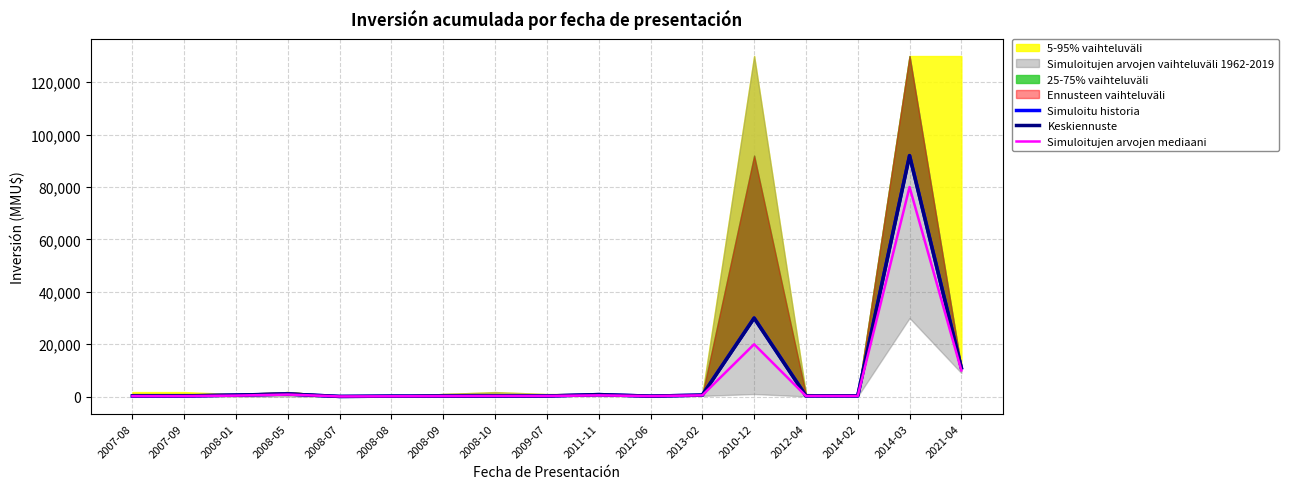

At which category is the sum across all series the highest?

2014-03